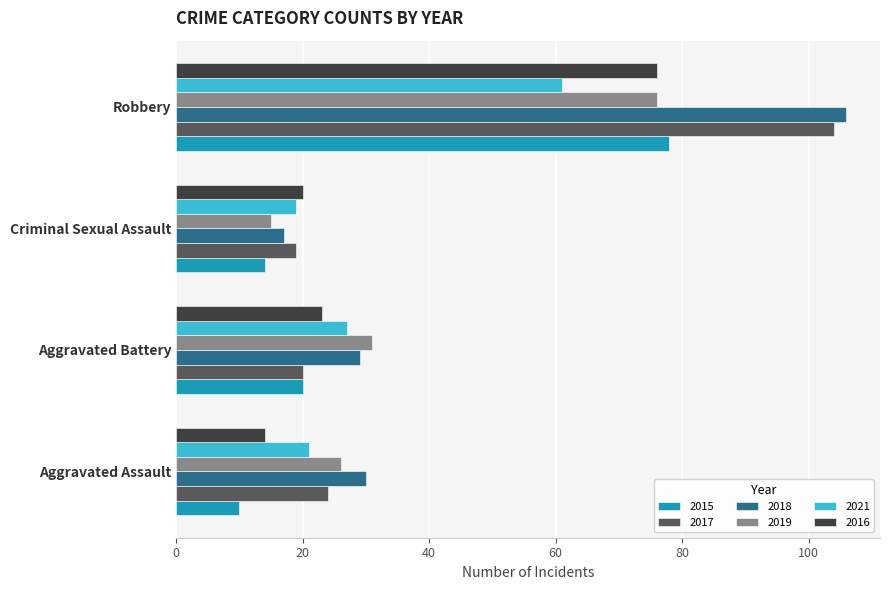

Which series has the largest total across all categories?

2018